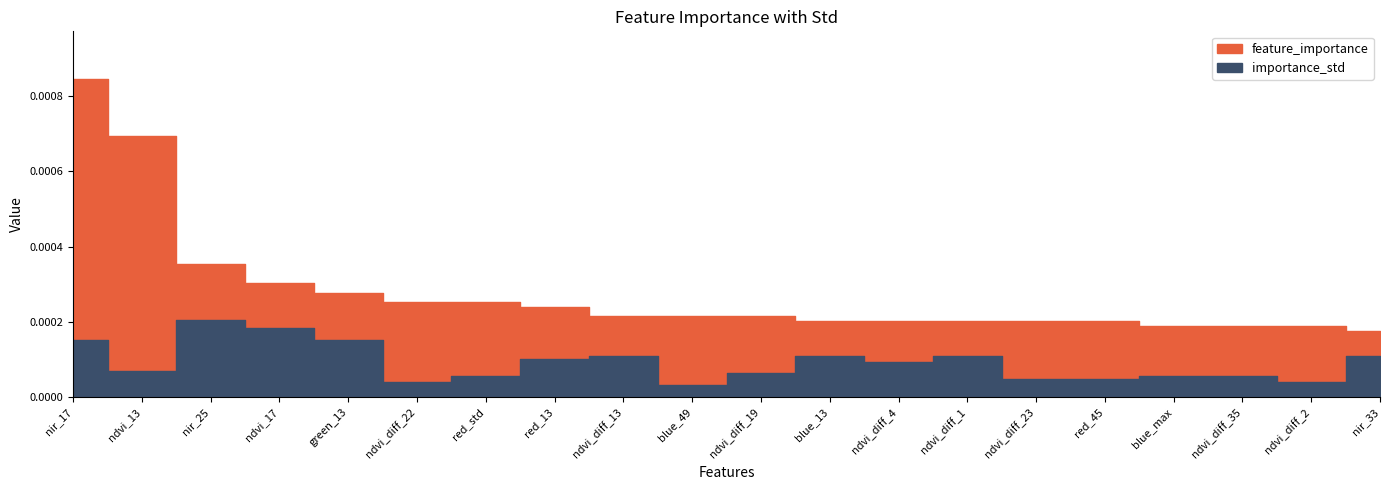

At which category does the chart reach its minimum across all series?

blue_49